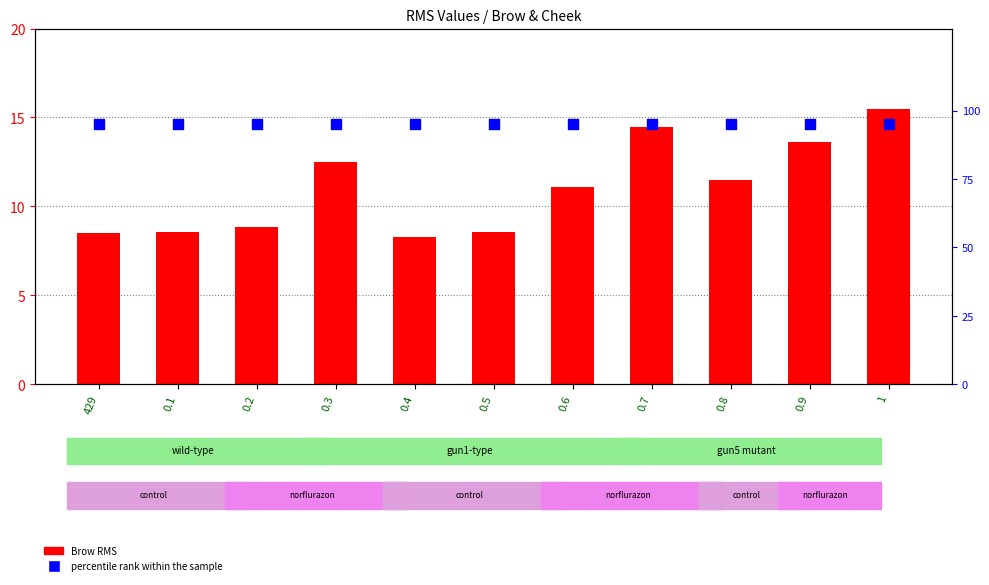

At which category is the sum across all series the highest?

1